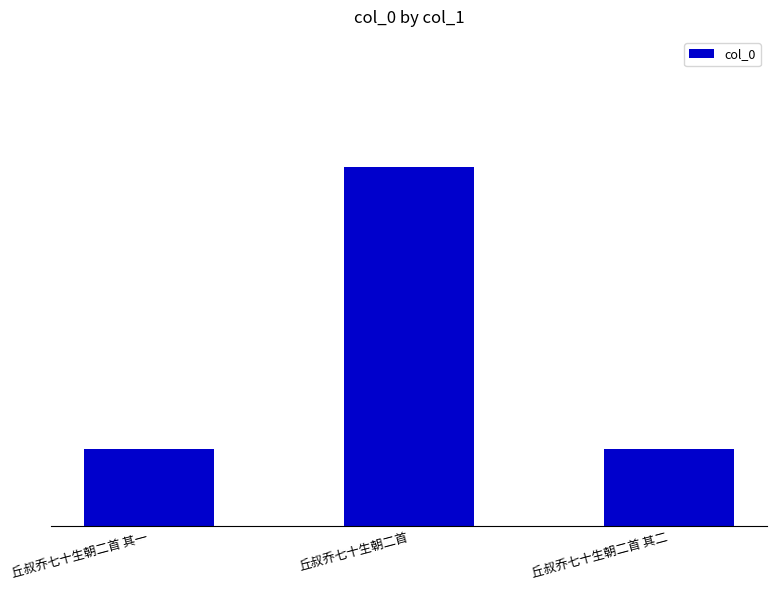

What is the change in value from 丘叔乔七十生朝二首 其一 to 丘叔乔七十生朝二首?

+172891